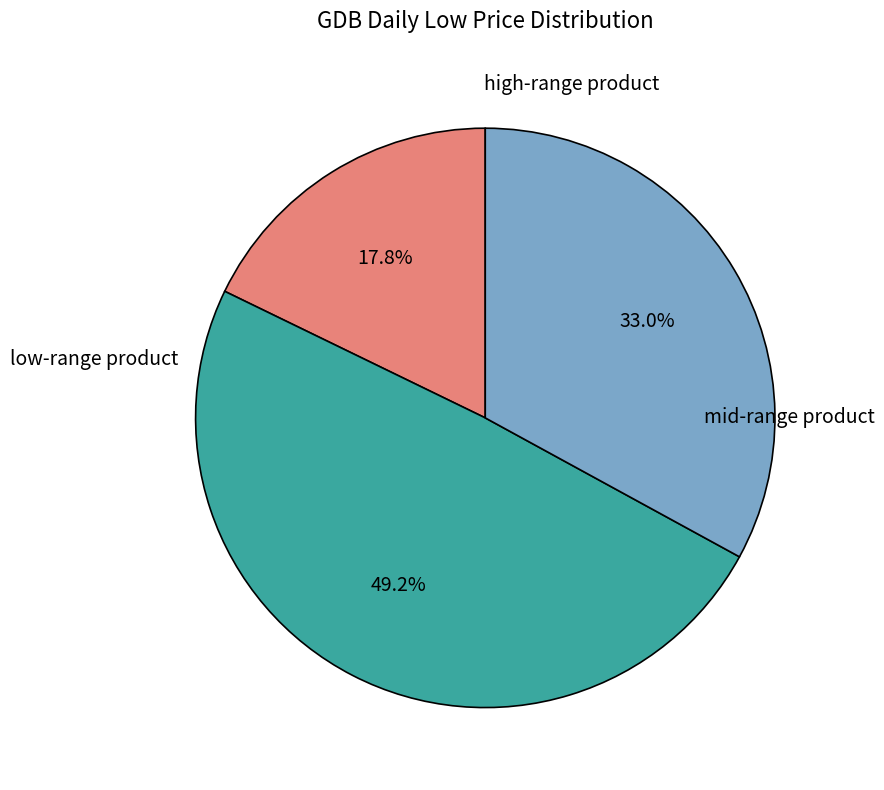

Does any single category account for the majority?

No